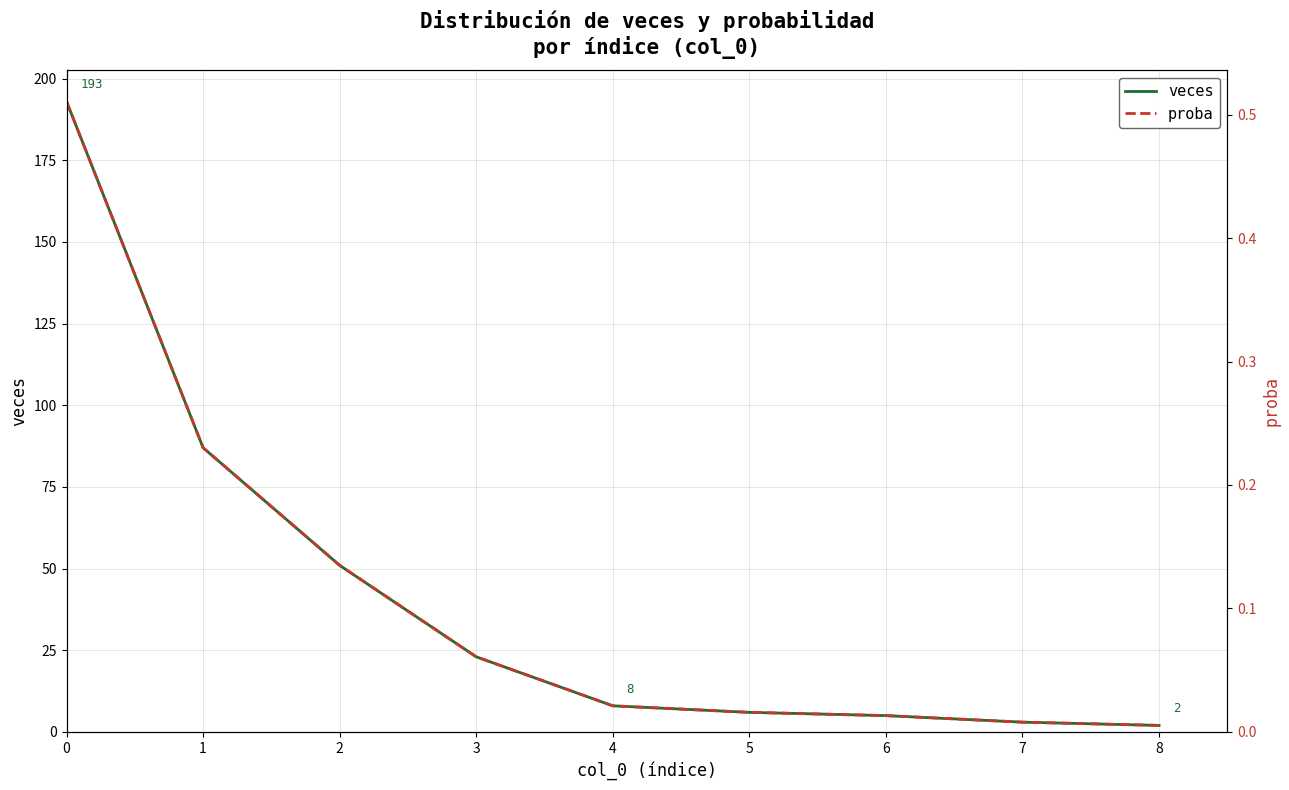

The veces series shows 6 at 5. True or false?

True